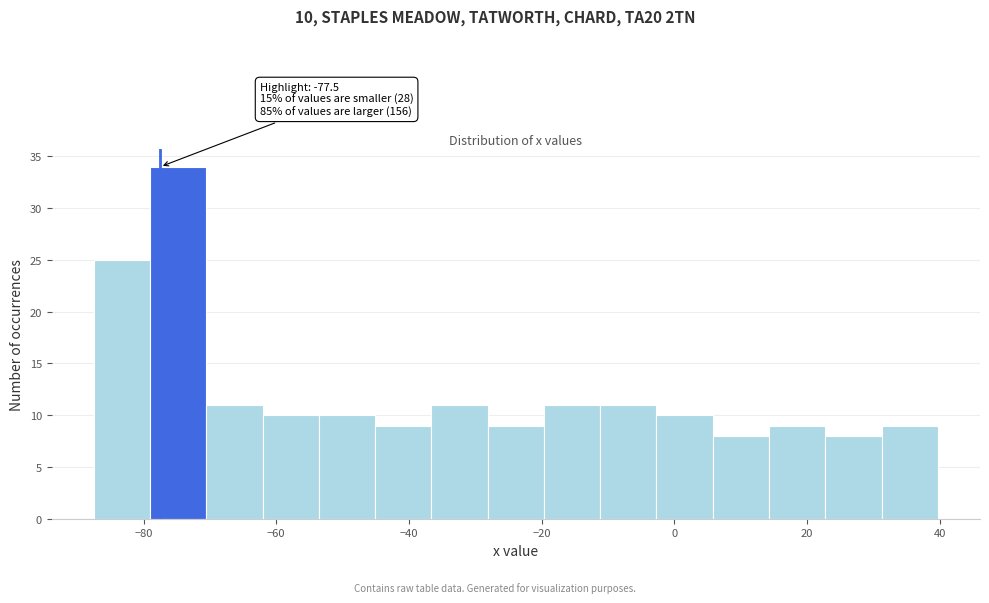

Over which range of the x-axis is the bar tallest?

-80 to -70